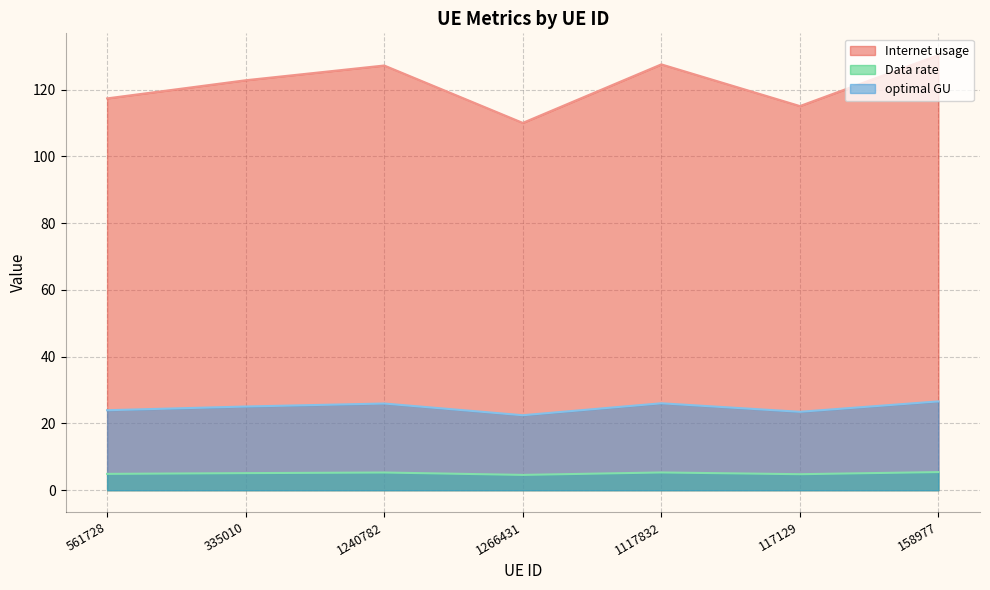

Rank the categories by Data rate value from highest to lowest.

158977, 1117832, 1240782, 335010, 561728, 117129, 1266431